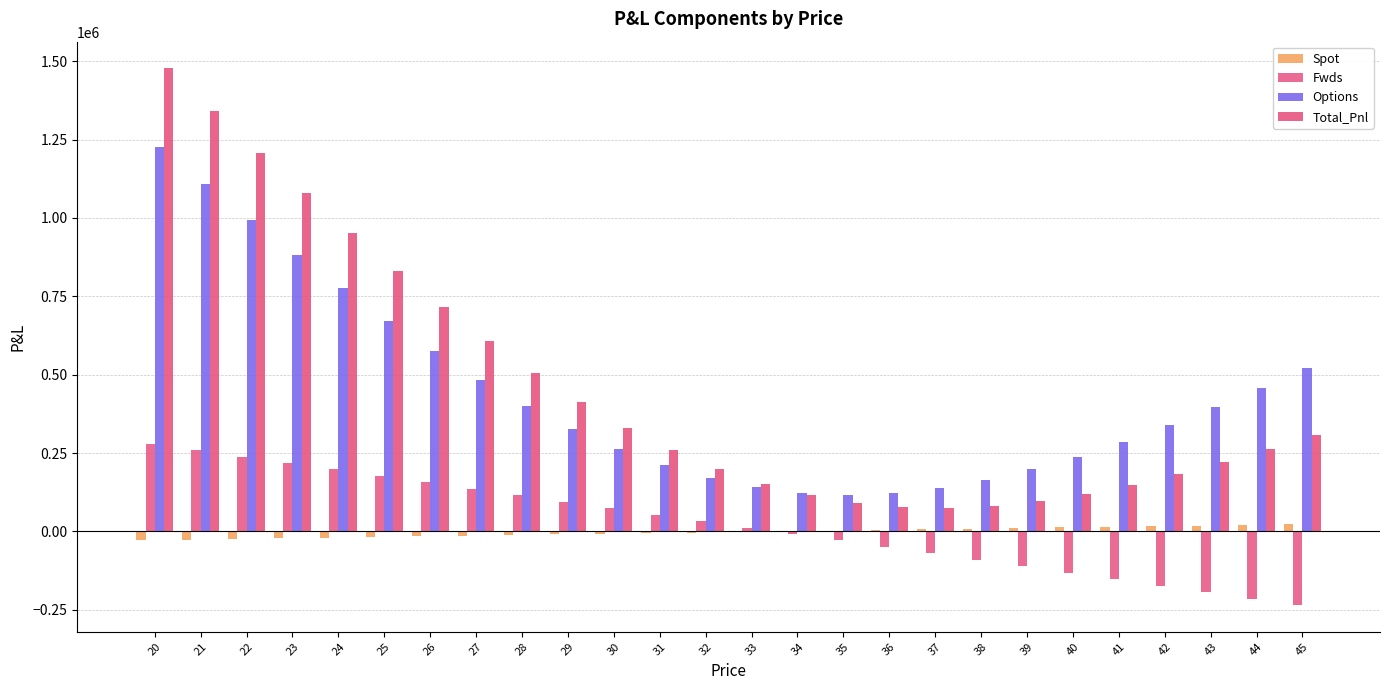

How many values in the Total_Pnl series exceed 262557?

13